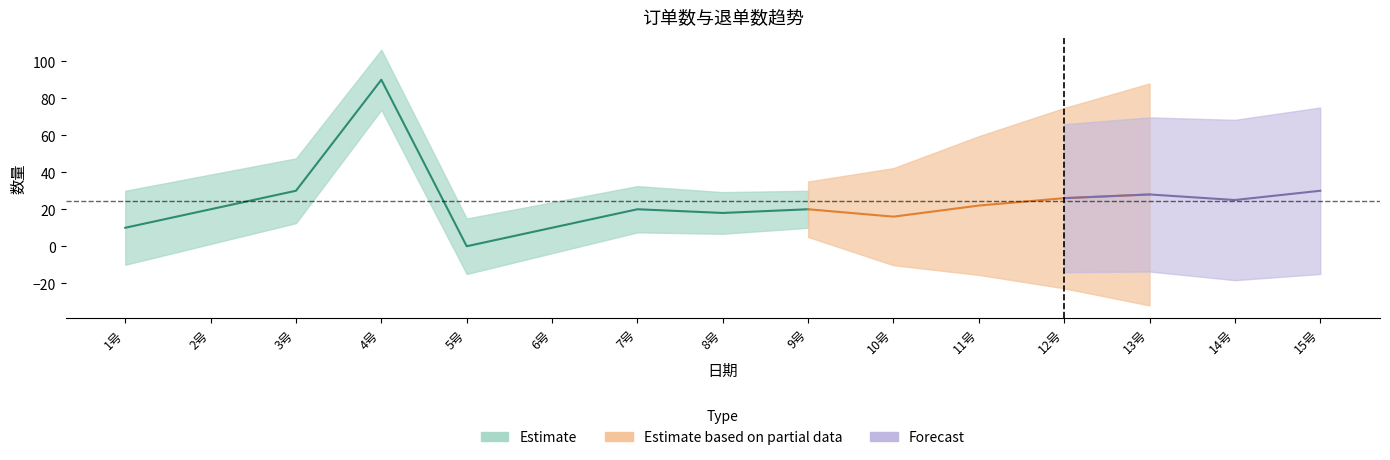

How many interior local valleys does the 退单数 series have?

3